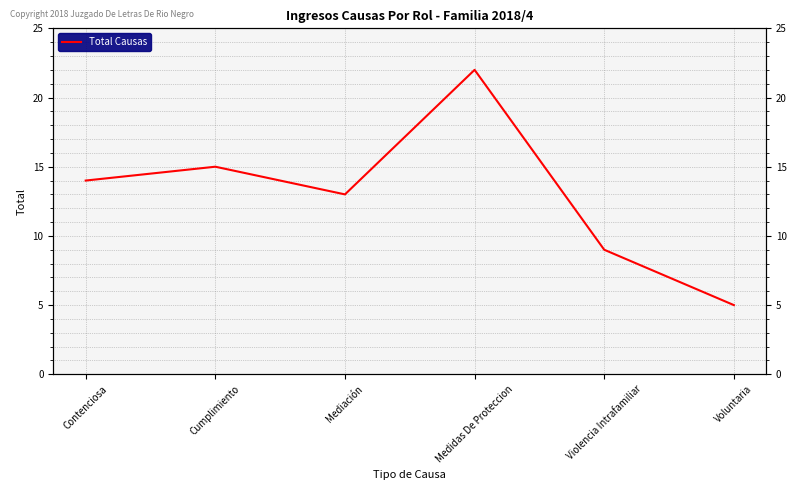

What is the sum of the values at Violencia Intrafamiliar and Contenciosa?

23